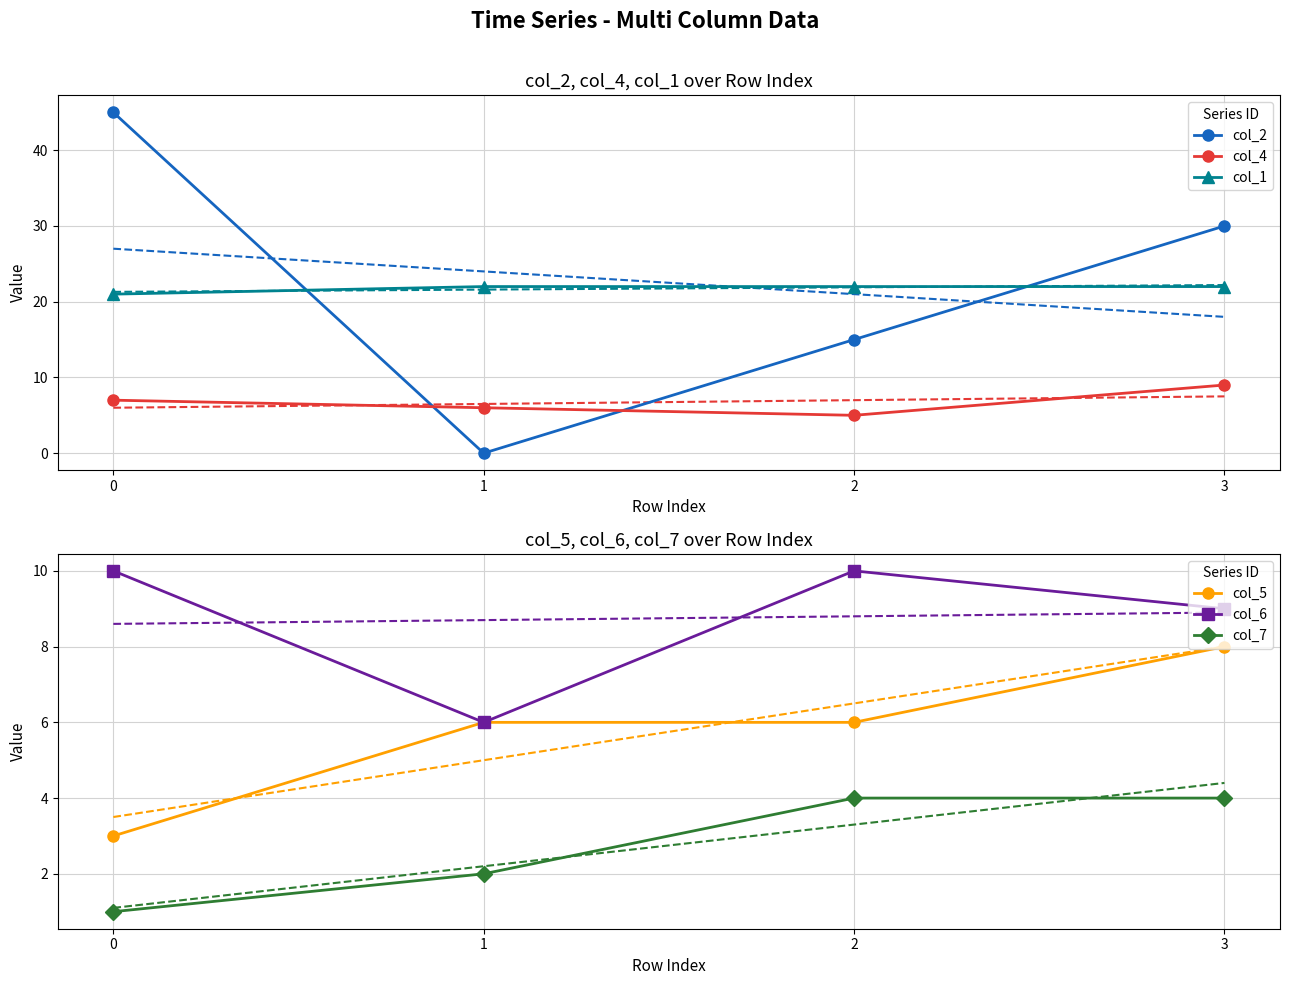

Reading left to right, transcribe all the data shown in this chart.

col_2: 45	0	15	30
col_4: 7	6	5	9
col_1: 21	22	22	22
col_5: 3	6	6	8
col_6: 10	6	10	9
col_7: 1	2	4	4